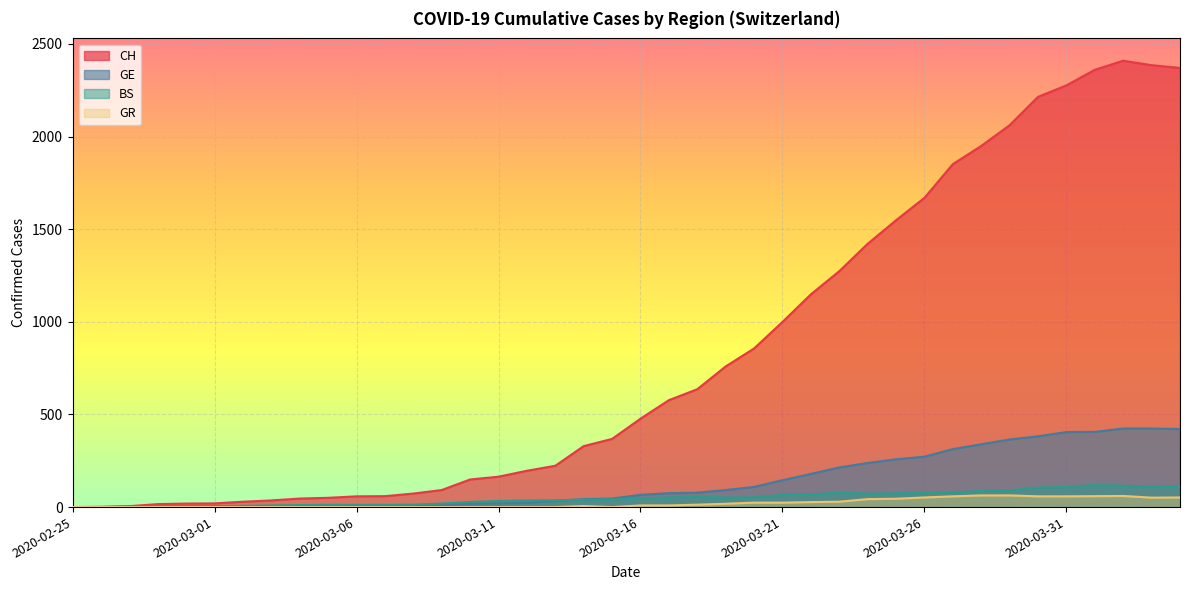

Which series changed the most between 2020-03-09 and 2020-03-13?

CH